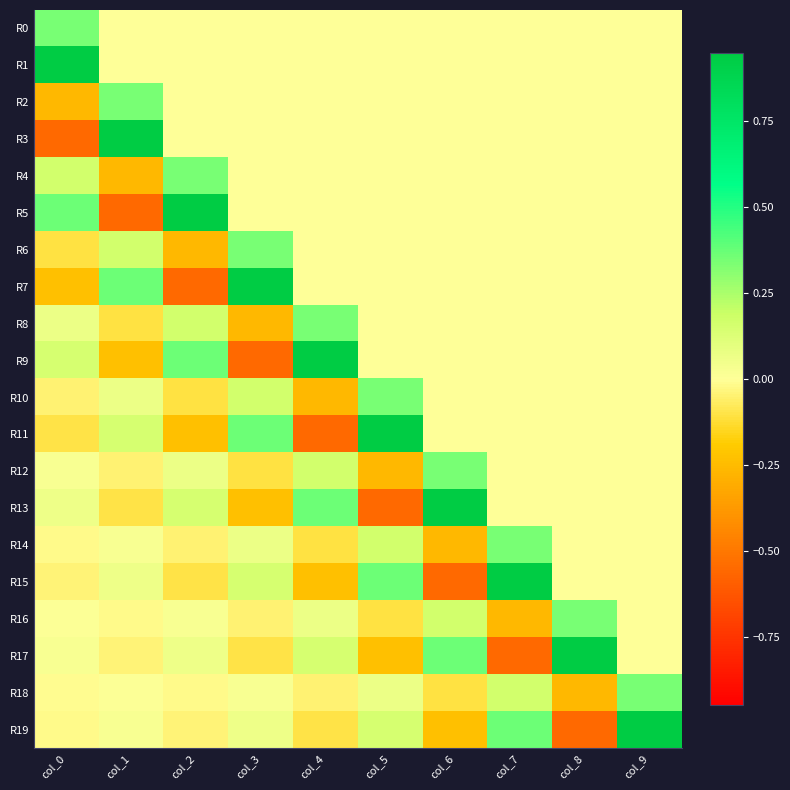

What is the spread (max minus min) of values at col_9?

0.9